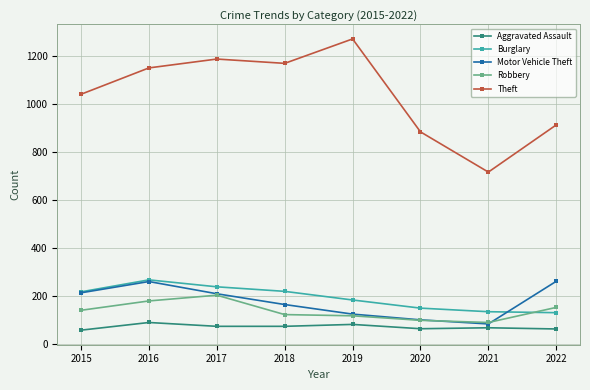

True or false: Burglary has a value of 301 at 2019.

False